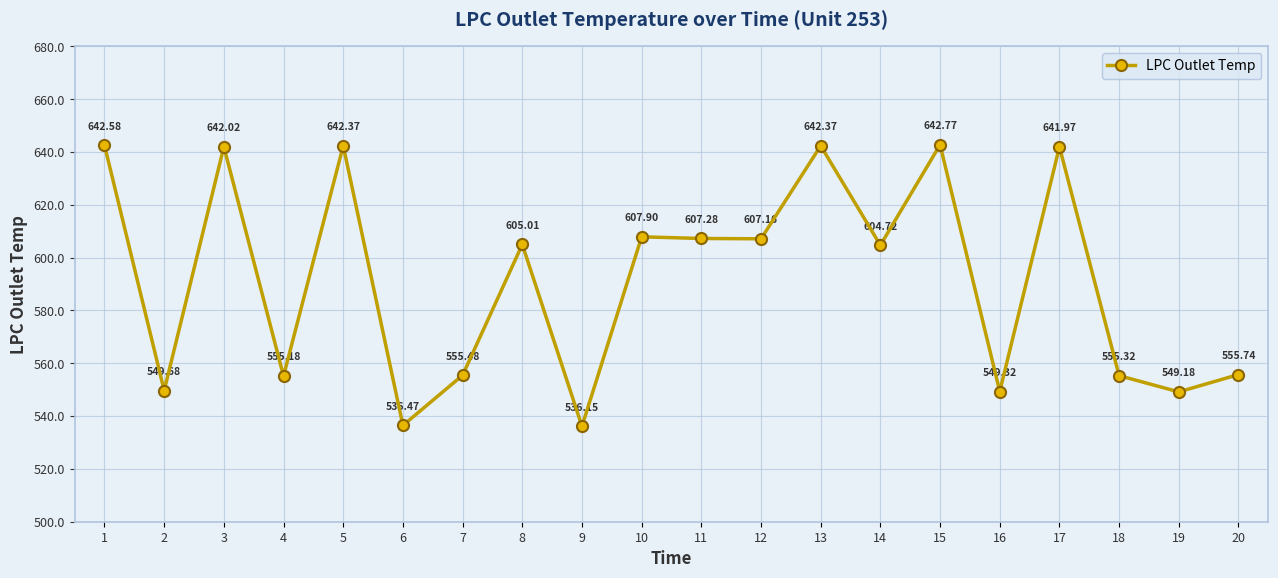

How many categories are shown in the chart?

20